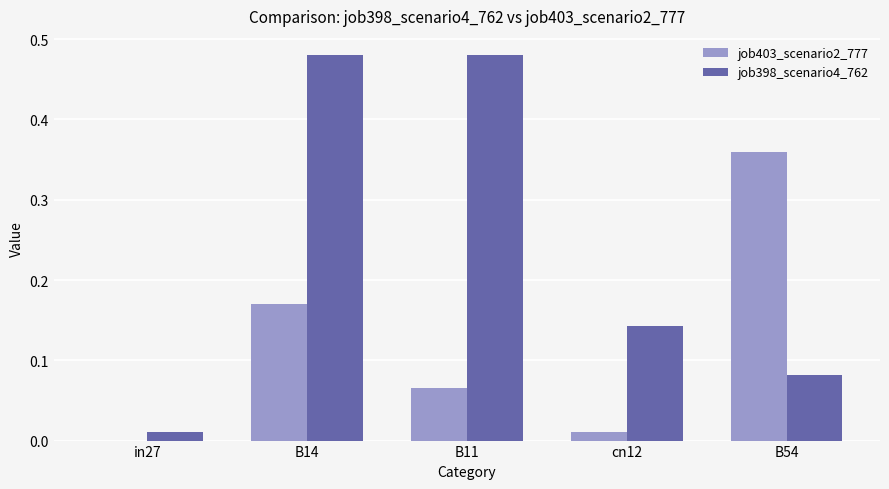

Are the bars grouped side by side (vs. stacked)?

Yes